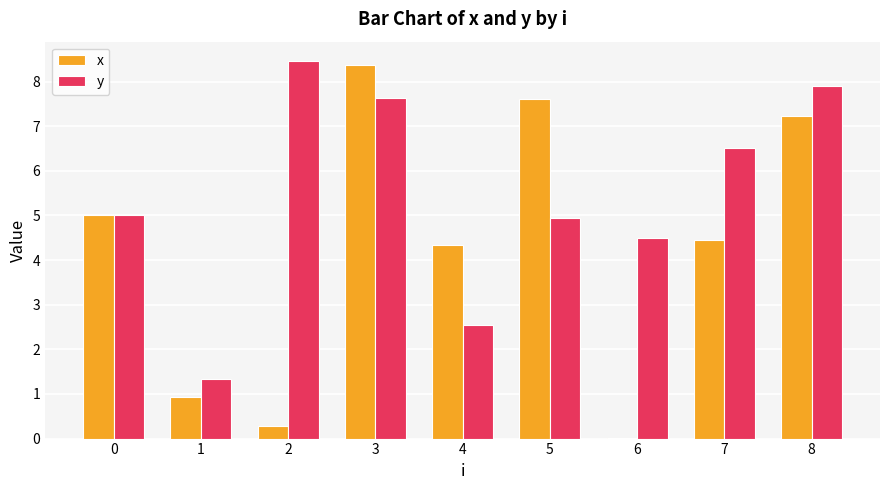

Between 0 and 7, which series saw the biggest shift?

y